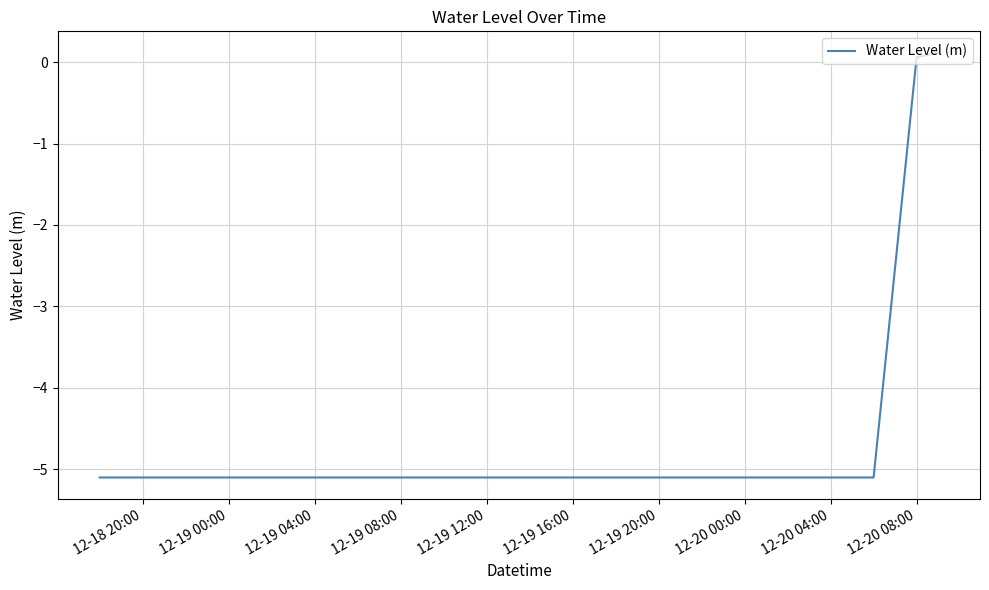

What is the smallest value displayed?

-5.1